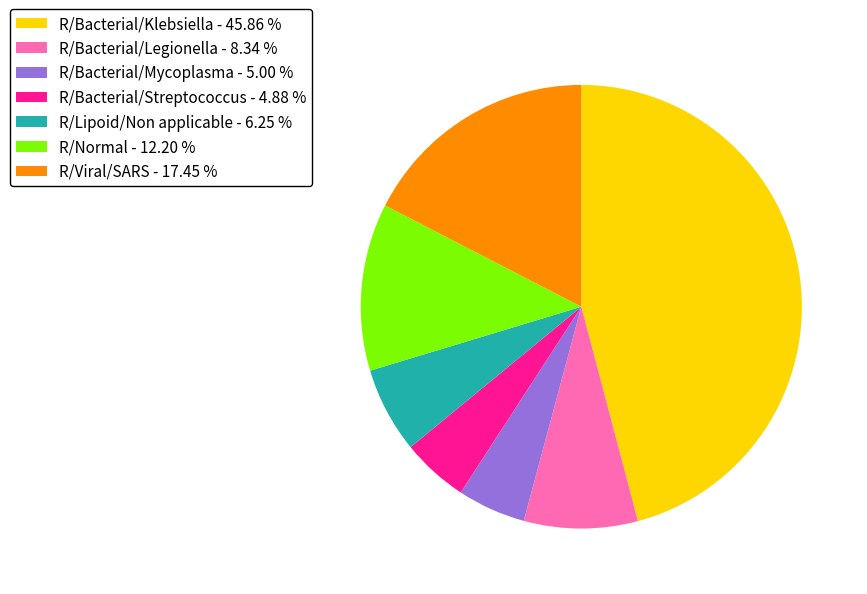

Does any single category account for the majority?

No